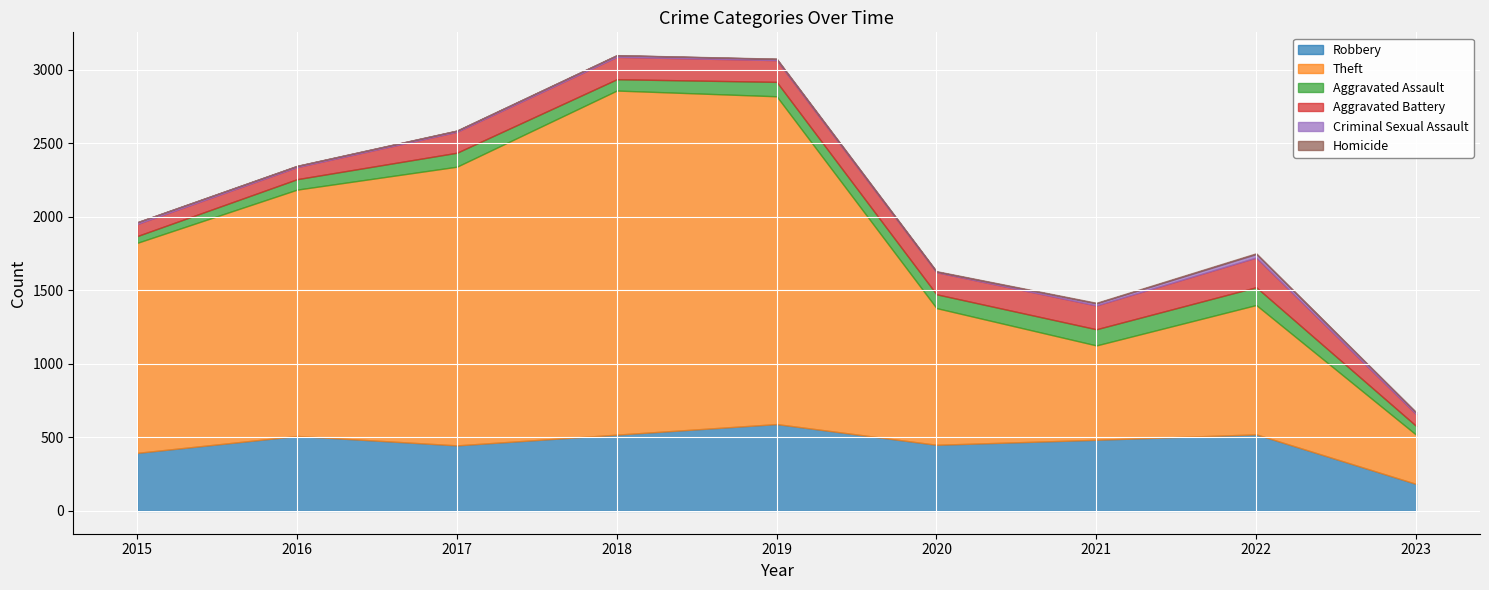

What is the sum of the Aggravated Battery values at 2017 and 2015?

224